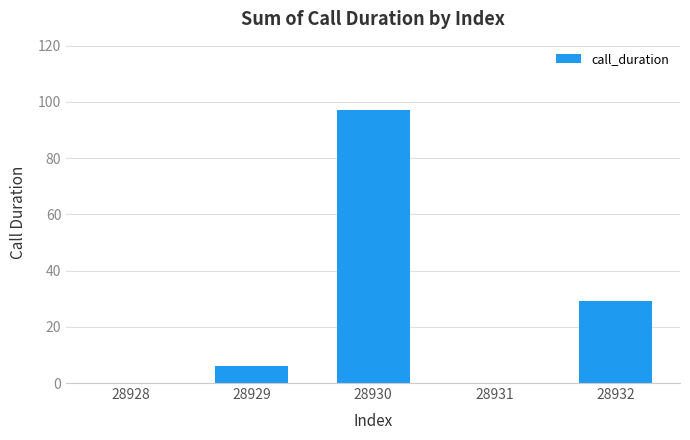

What is the maximum value shown in the chart?

97